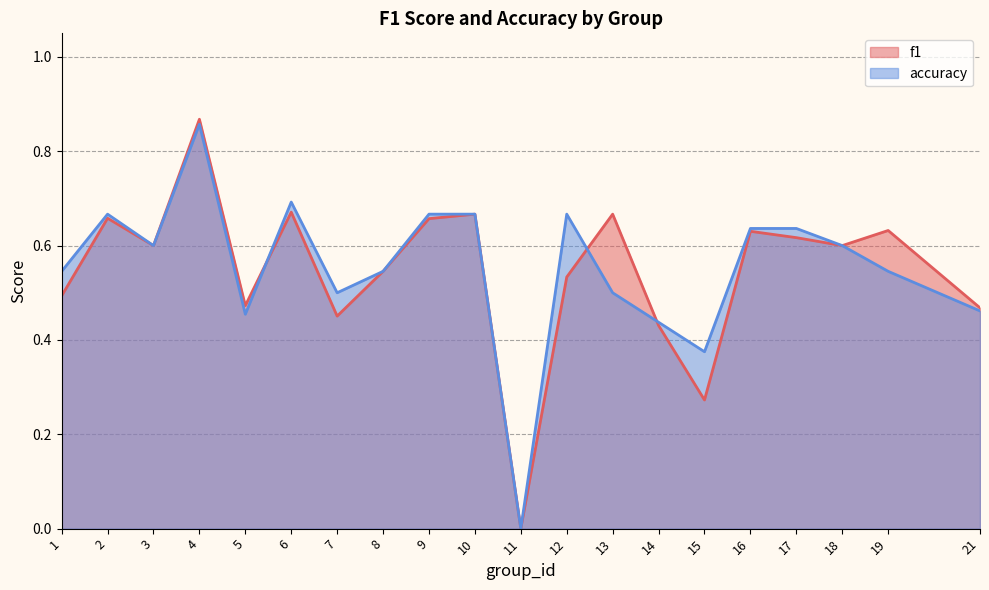

What is the sum of all f1 values?

10.9